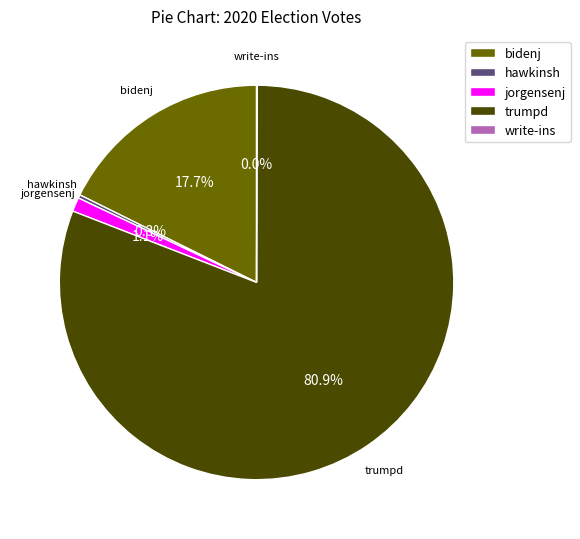

Which category accounts for the majority?

trumpd